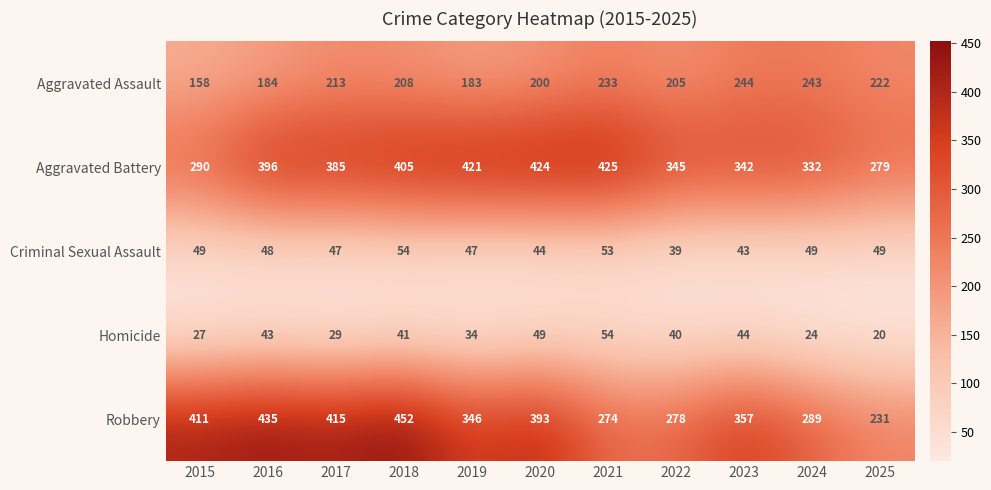

What is the greatest value displayed?

452